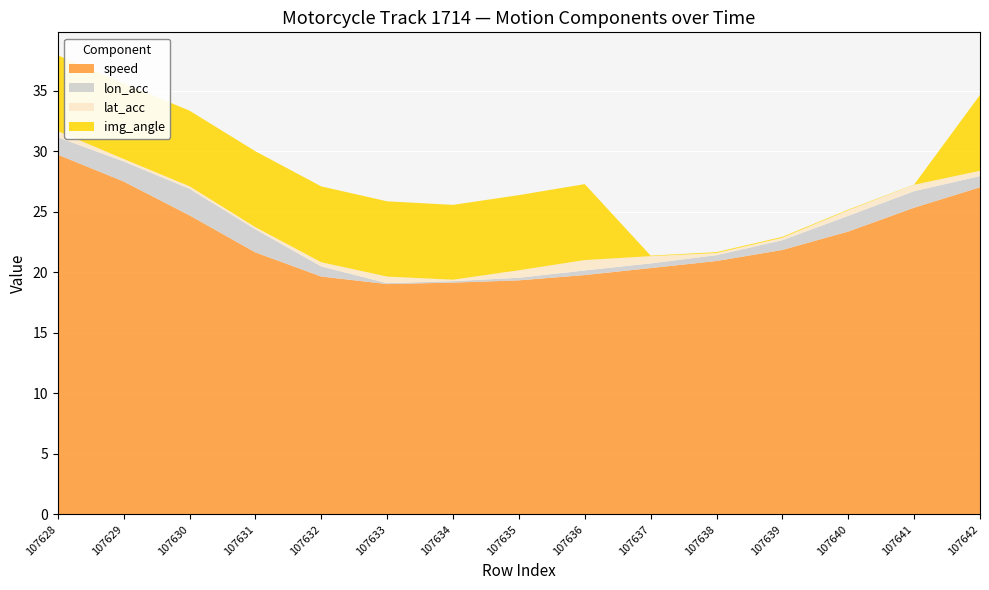

Reading right to left, transcribe all the data shown in this chart.

speed: 27.0	25.3	23.4	21.8	20.9	20.3	19.8	19.3	19.1	19.0	19.7	21.6	24.7	27.5	29.7
lon_acc_scaled: 0.9	1.4	1.3	0.8	0.5	0.4	0.4	0.2	0.1	0.1	0.8	1.9	2.2	1.7	1.4
lat_acc_scaled: 0.4	0.5	0.5	0.2	0.2	0.6	0.9	0.6	0.1	0.5	0.3	0.2	0.2	0.2	0.5
img_angle_scaled: 6.3	0.0	0.1	0.1	0.1	0.0	6.3	6.2	6.2	6.2	6.3	6.3	6.2	6.2	6.3